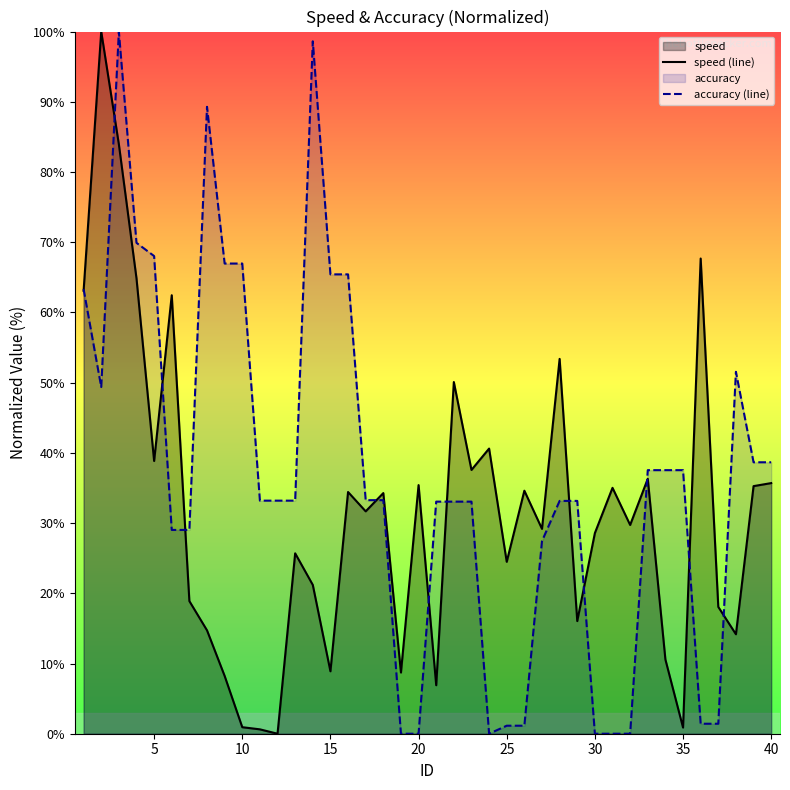

At 30, list the series in order from smallest to largest.

accuracy (line), speed (line)